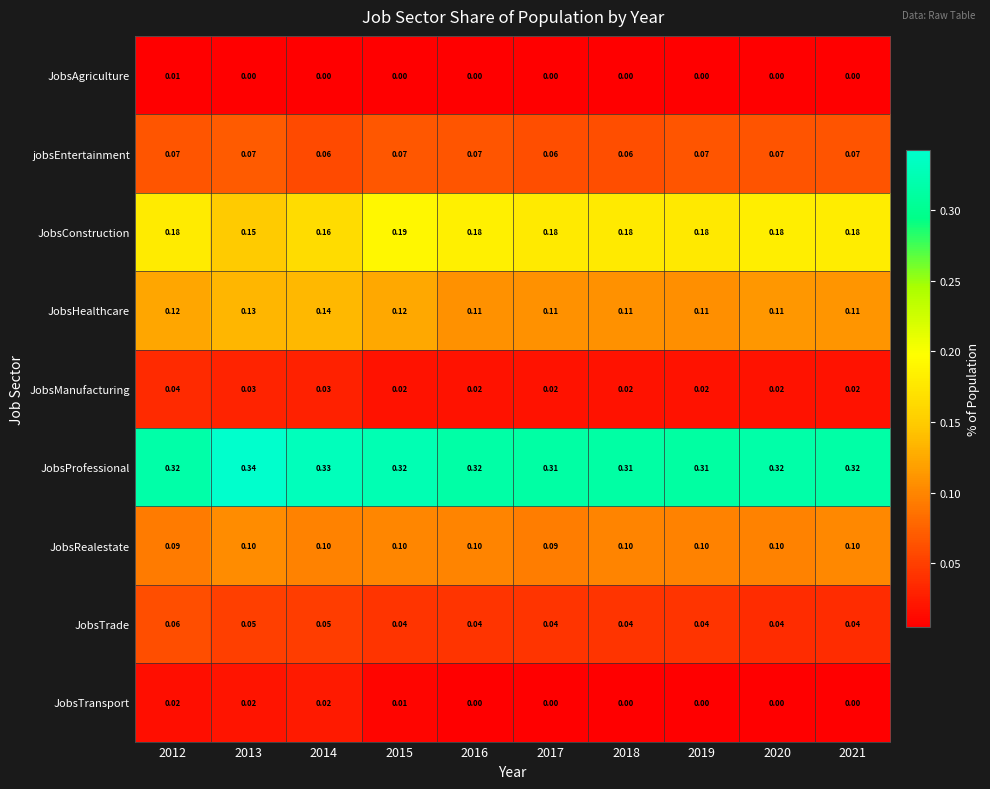

Rank the series by their maximum value, from lowest to highest.

JobsAgriculture, JobsTransport, JobsManufacturing, JobsTrade, jobsEntertainment, JobsRealestate, JobsHealthcare, JobsConstruction, JobsProfessional